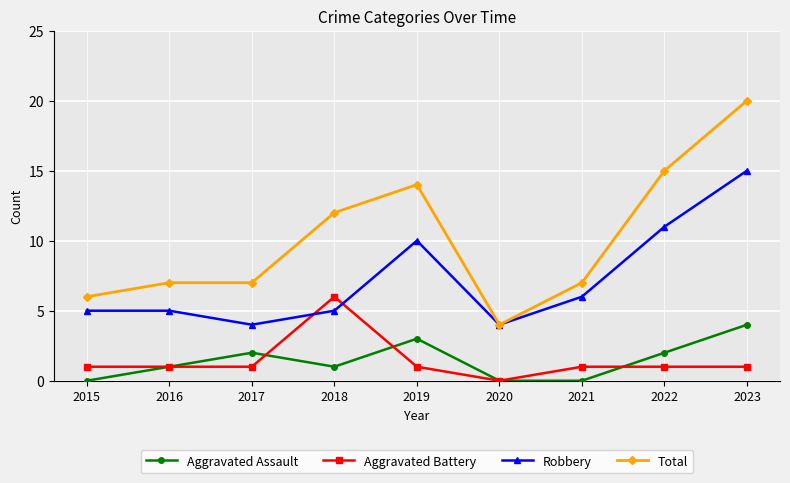

True or false: Total and Aggravated Assault intersect in this chart.

False